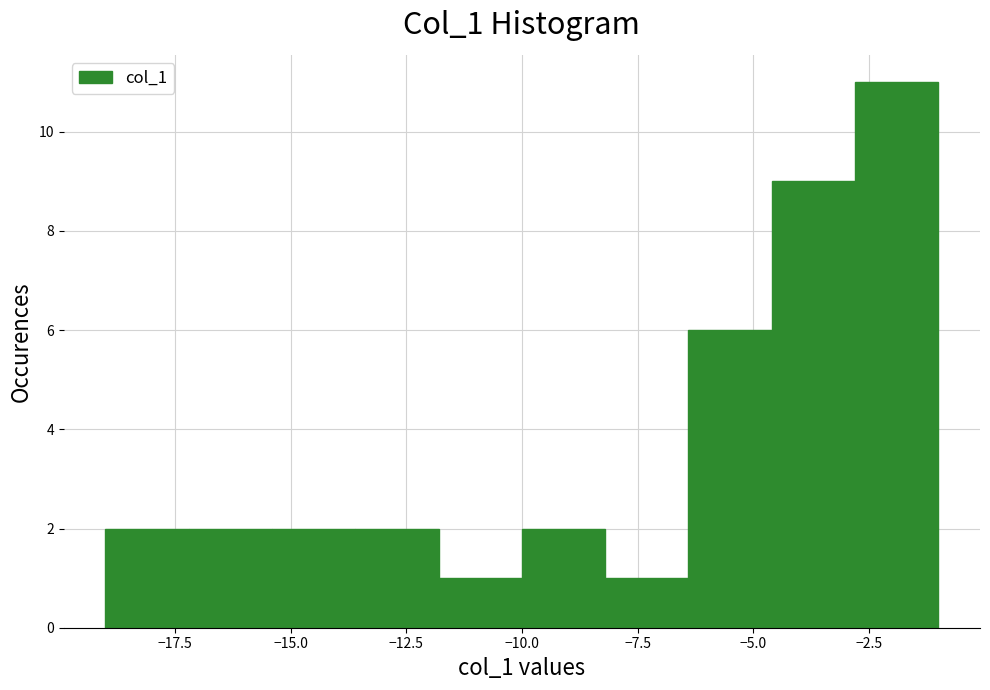

Around what value on the x-axis is the tallest bar? Give the approximate position of its centre, as read against the axis.

-2.0